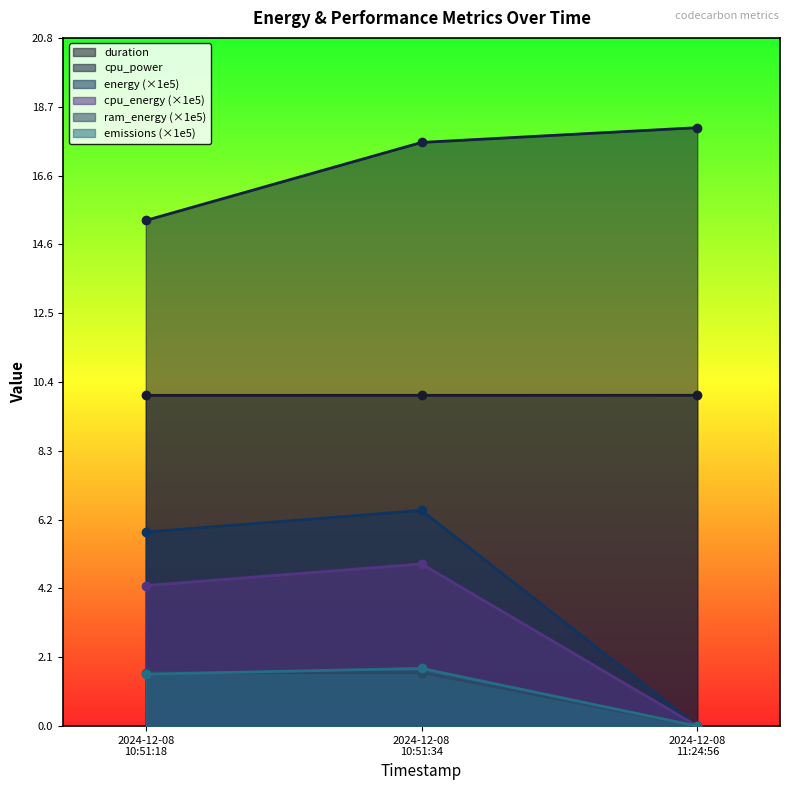

Which series has the widest spread of values?

energy (×1e5)